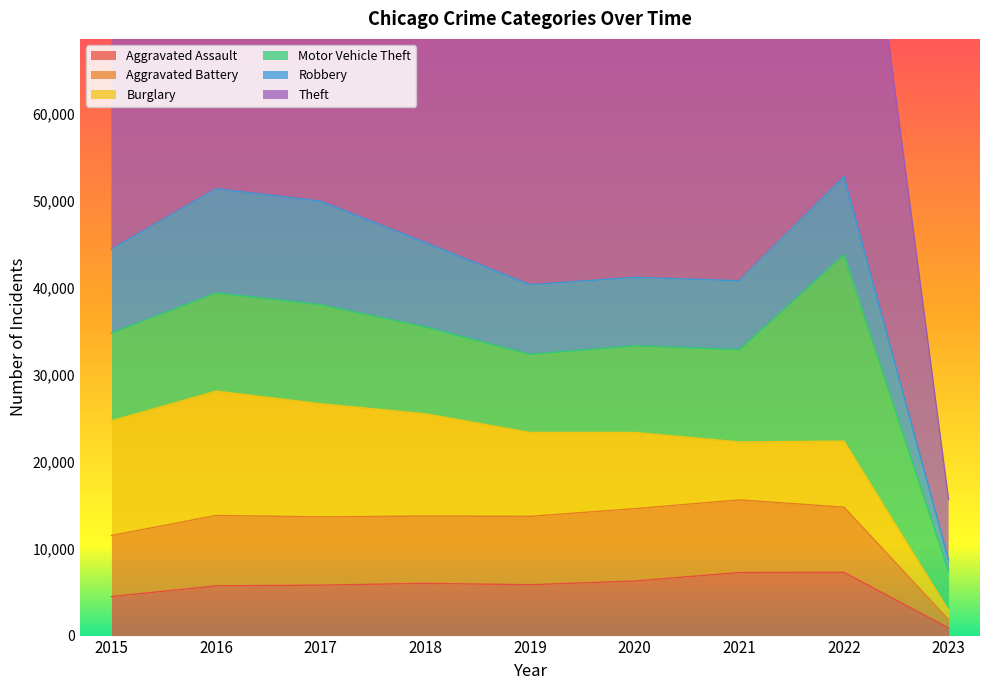

In Theft, how many points are higher than both neighbors (excluding endpoints)?

2